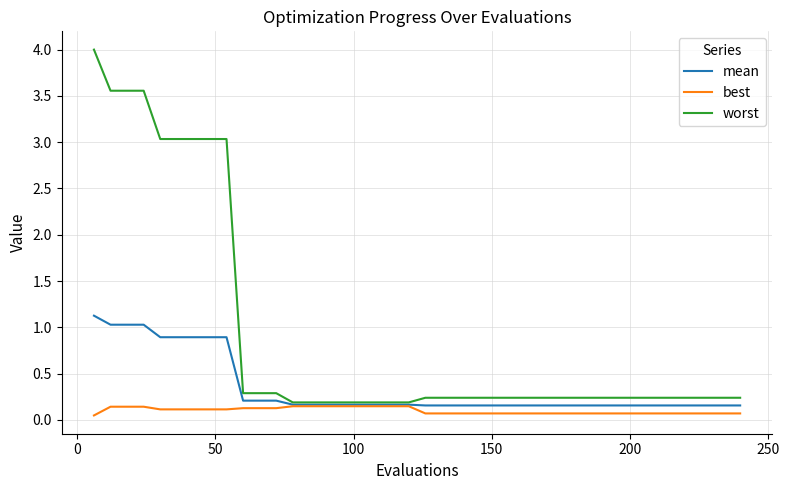

Rank the series by their average value, from highest to lowest.

worst, mean, best